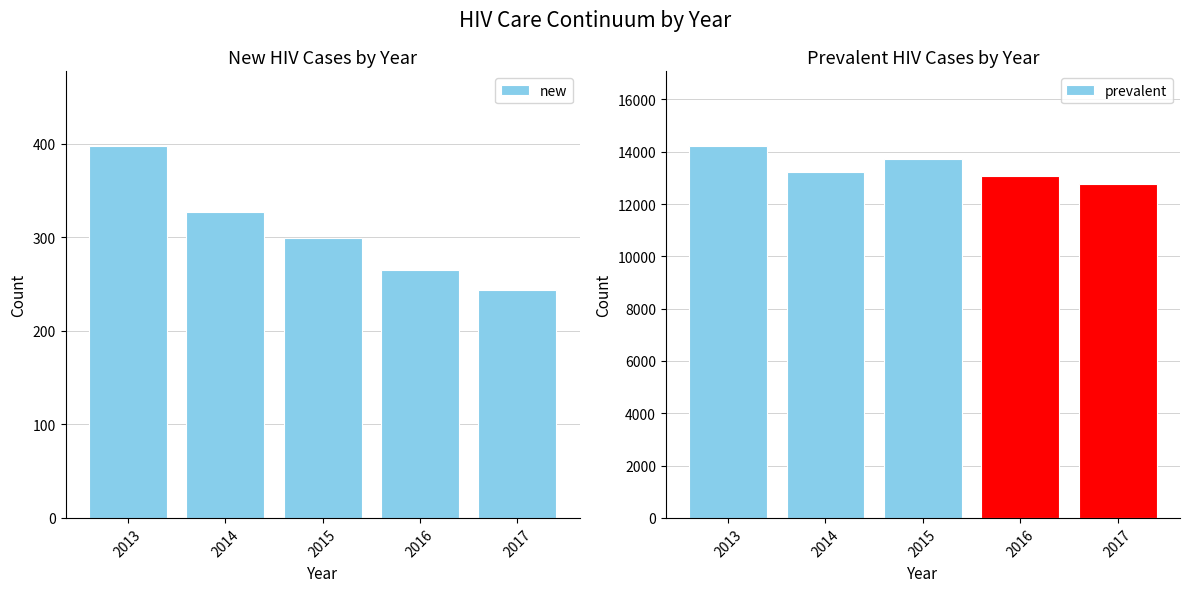

Between 2014 and 2017, which series saw the biggest shift?

prevalent